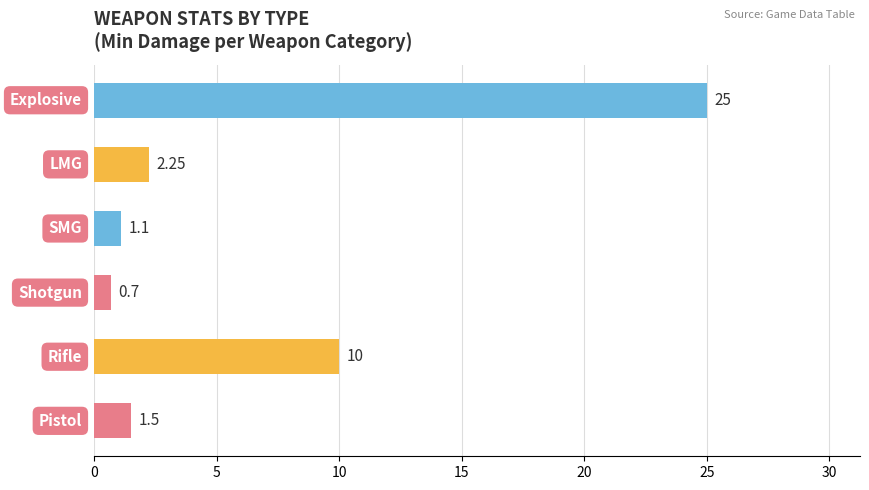

What is the difference between the second highest and second lowest values?

8.9